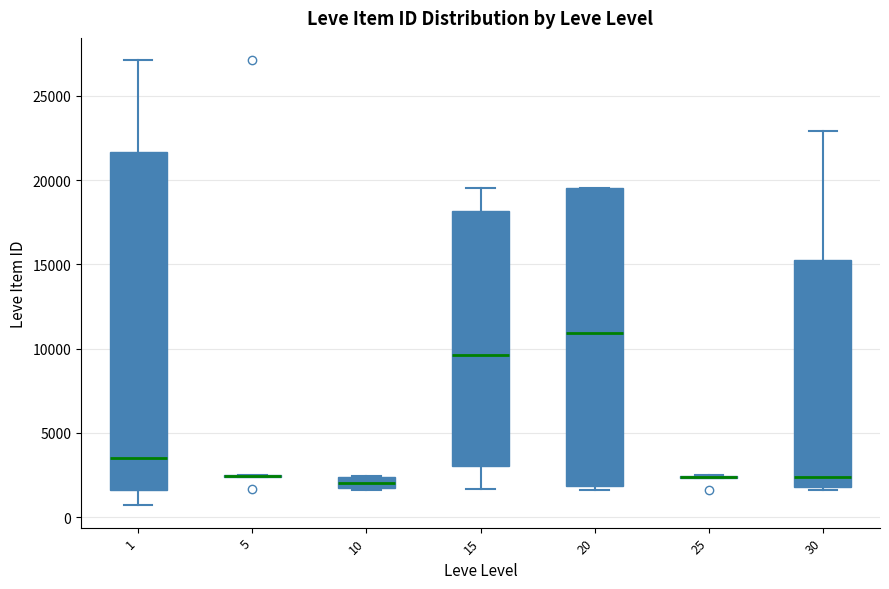

Where does the median line of the box at x = 20 sit on the y-axis? The values are not printed on the chart, so give them approximately, as read against the axis.

11000